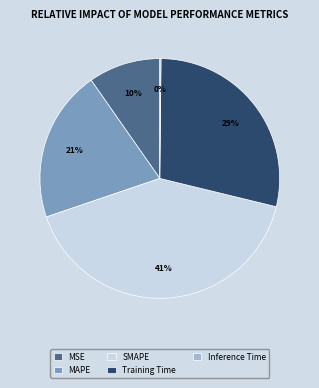

To the nearest percent, what percentage of the pie is Training Time?

29%